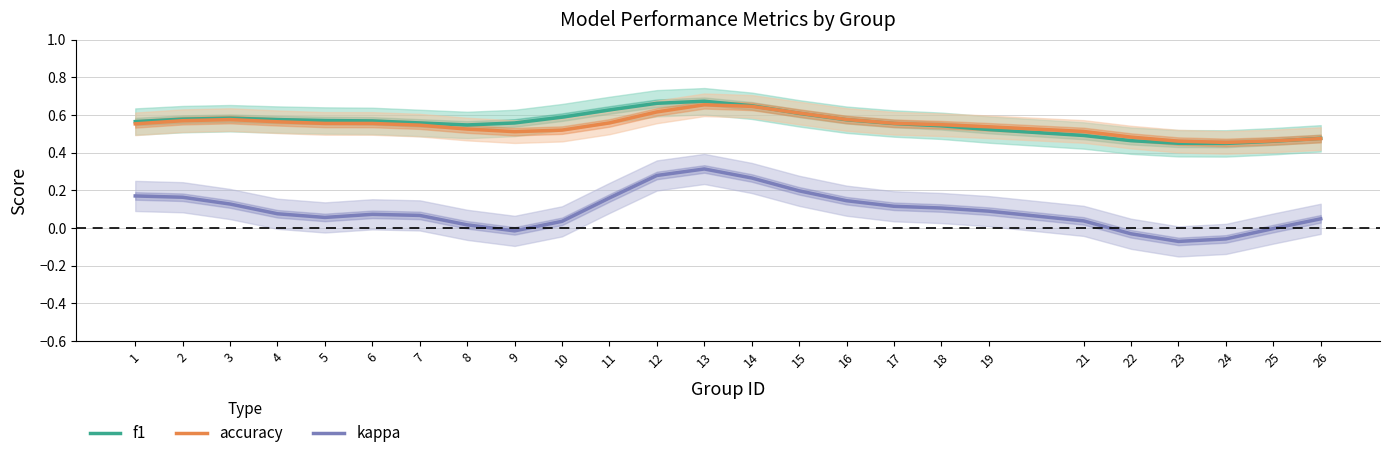

At how many categories does at least one series exceed 0?

25